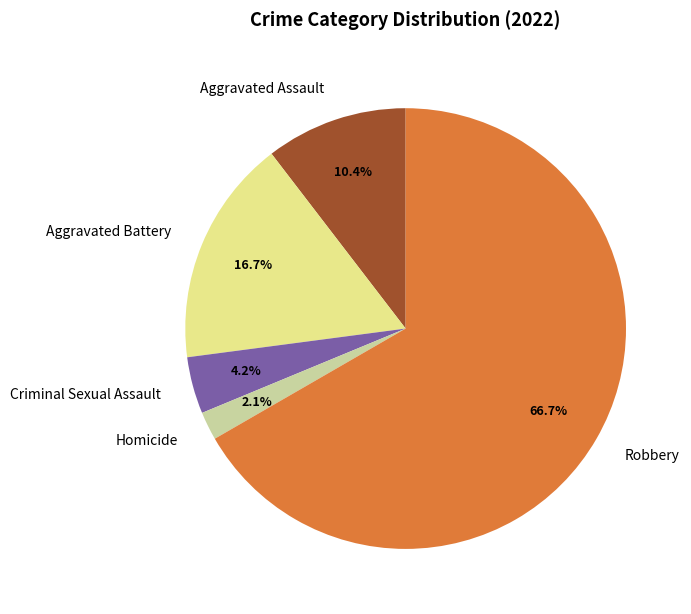

What percentage is the Homicide slice, to the nearest percent?

2%